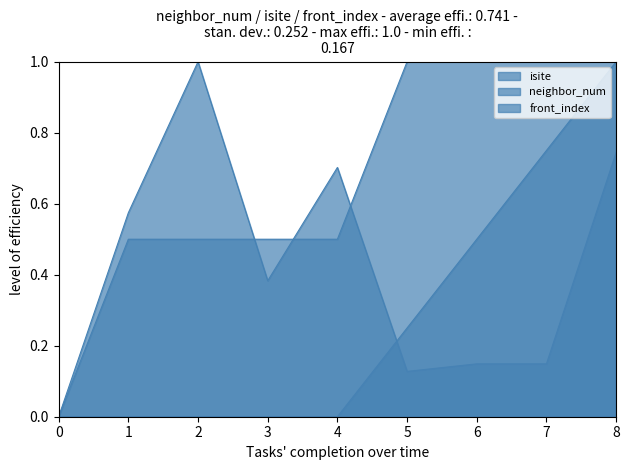

How many values in the neighbor_num series exceed 0?

8